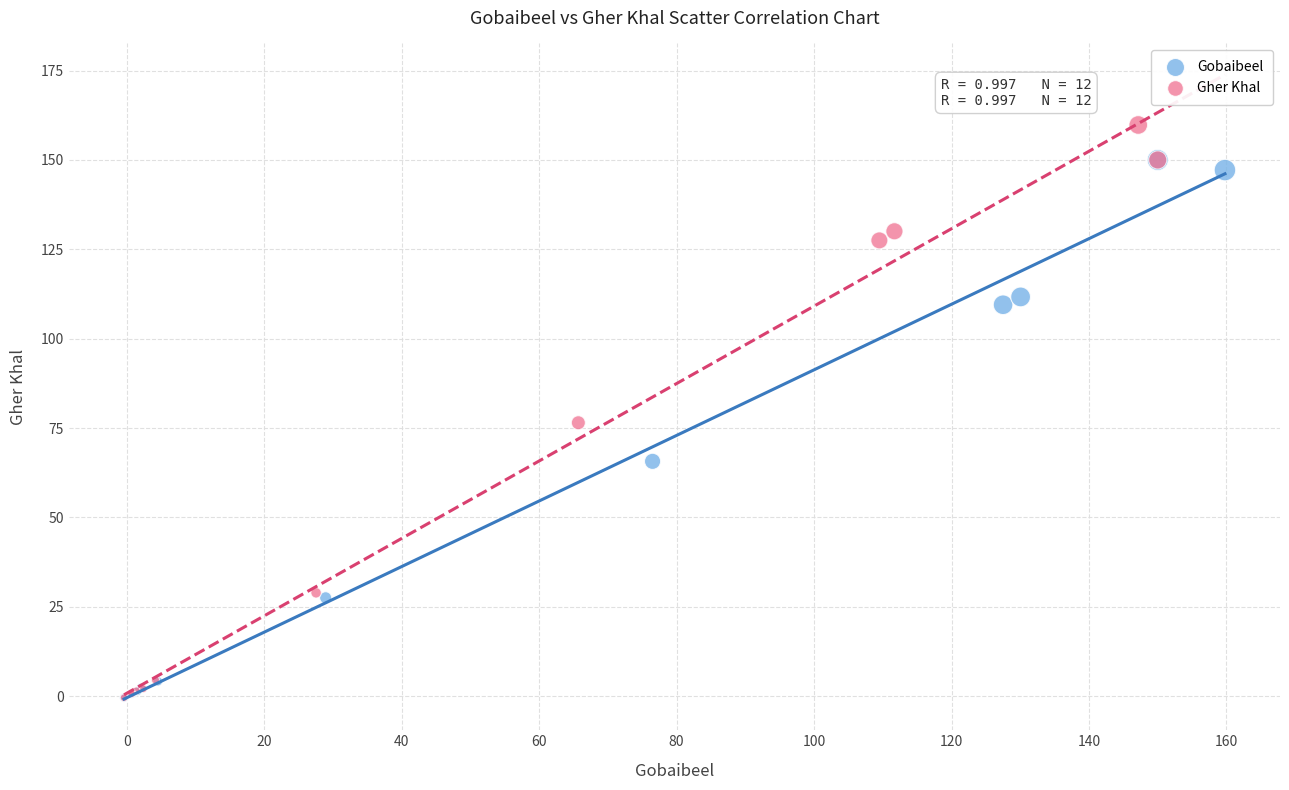

Which series has the largest Y range (max minus min)?

Gher Khal